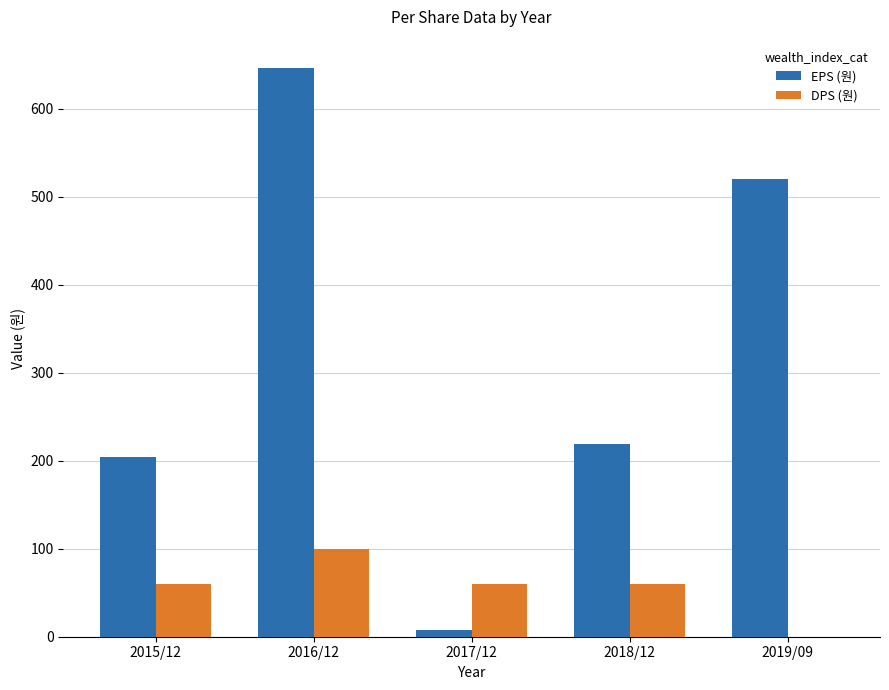

What is the sum of all DPS (원) values?

280